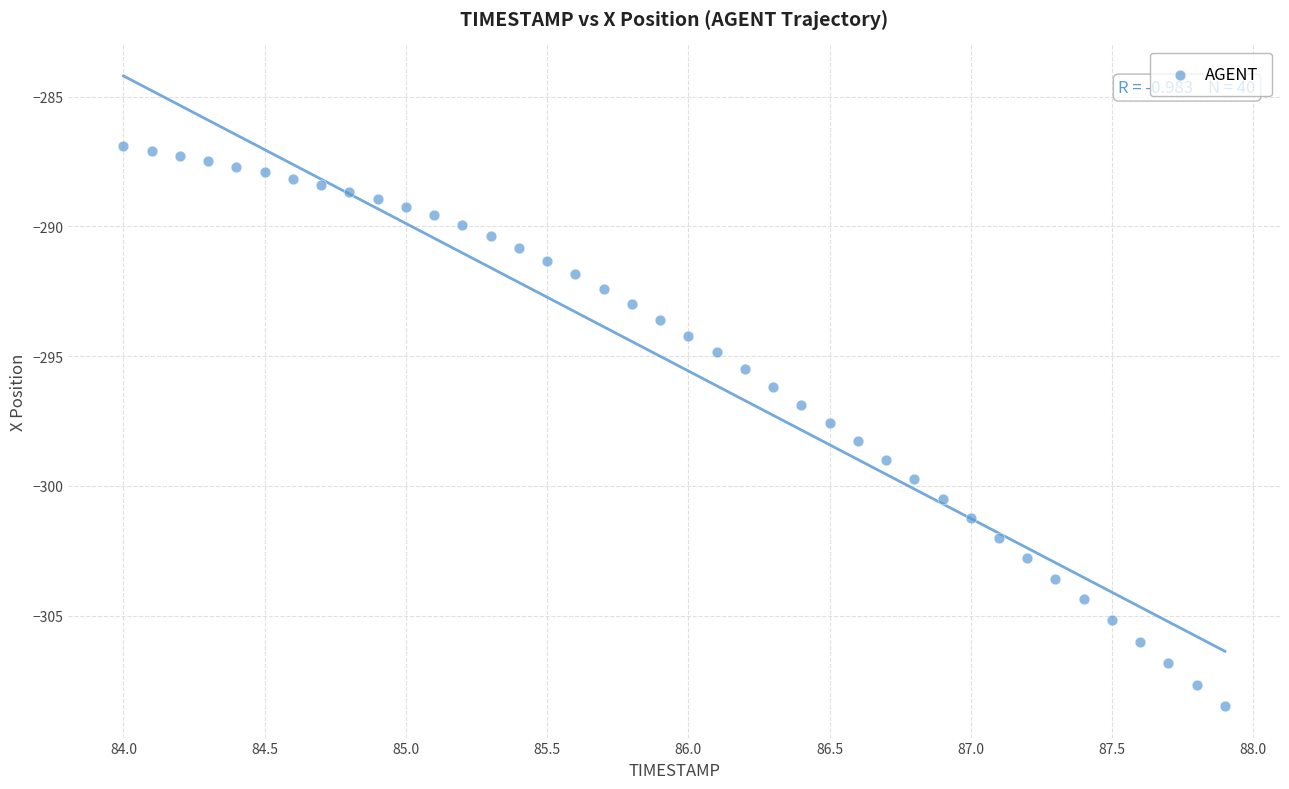

What is the range of X values (max minus min)?

3.9